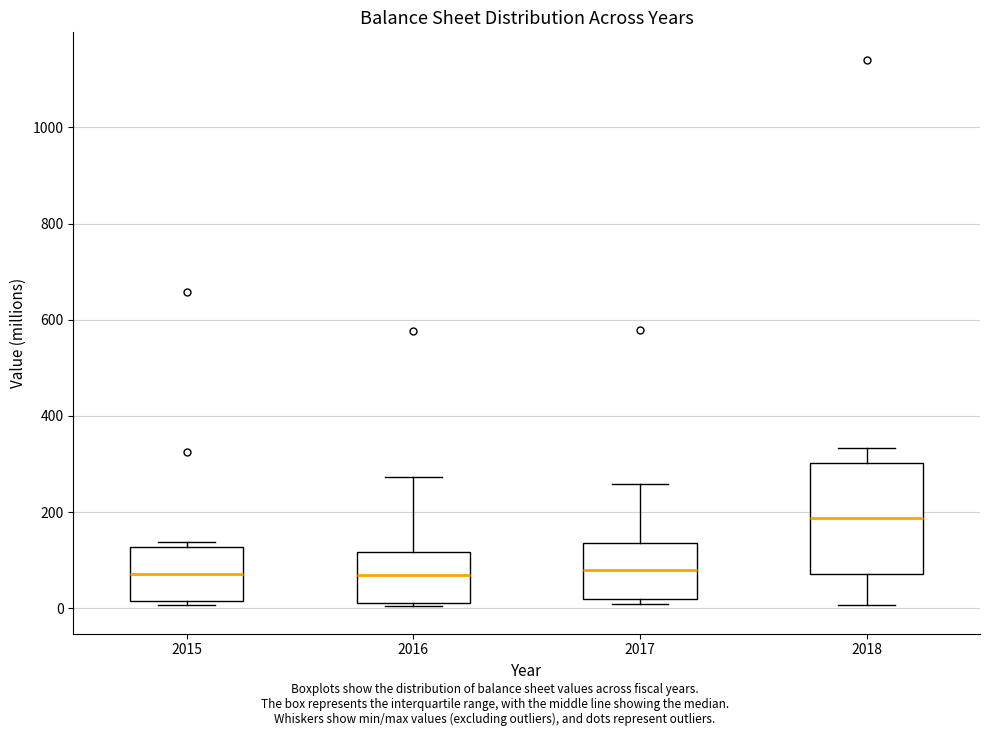

Comparing the boxes themselves (not the whiskers), which one is the tallest?

2018